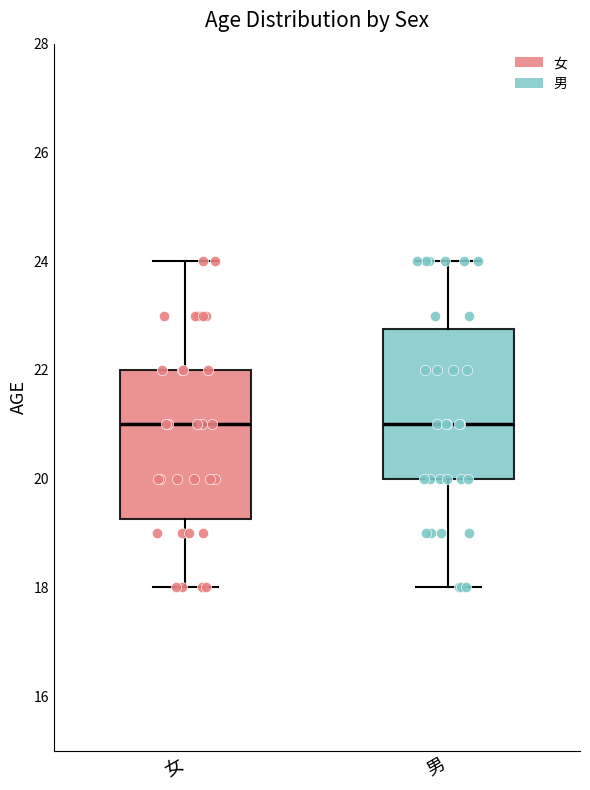

Where does the lower whisker of the box for 男 end on the y-axis? The values are not printed on the chart, so give them approximately, as read against the axis.

18.0